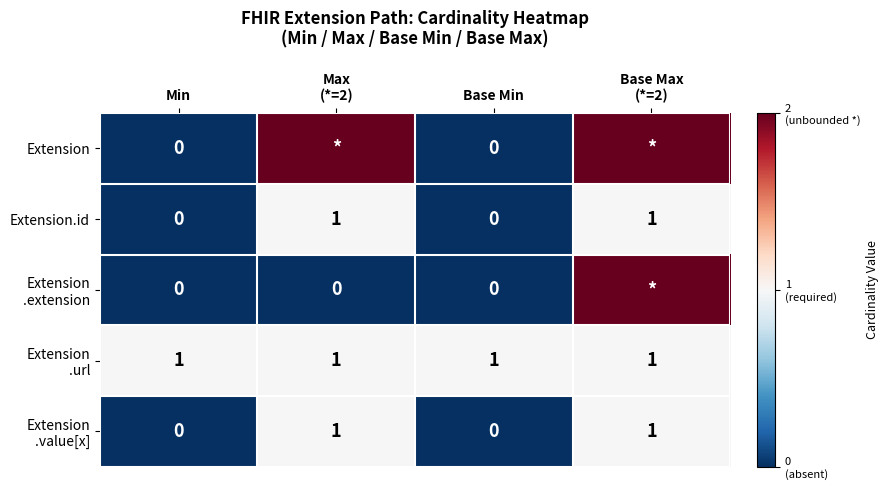

What is the difference between the maximum and minimum values in the Extension.id series?

1